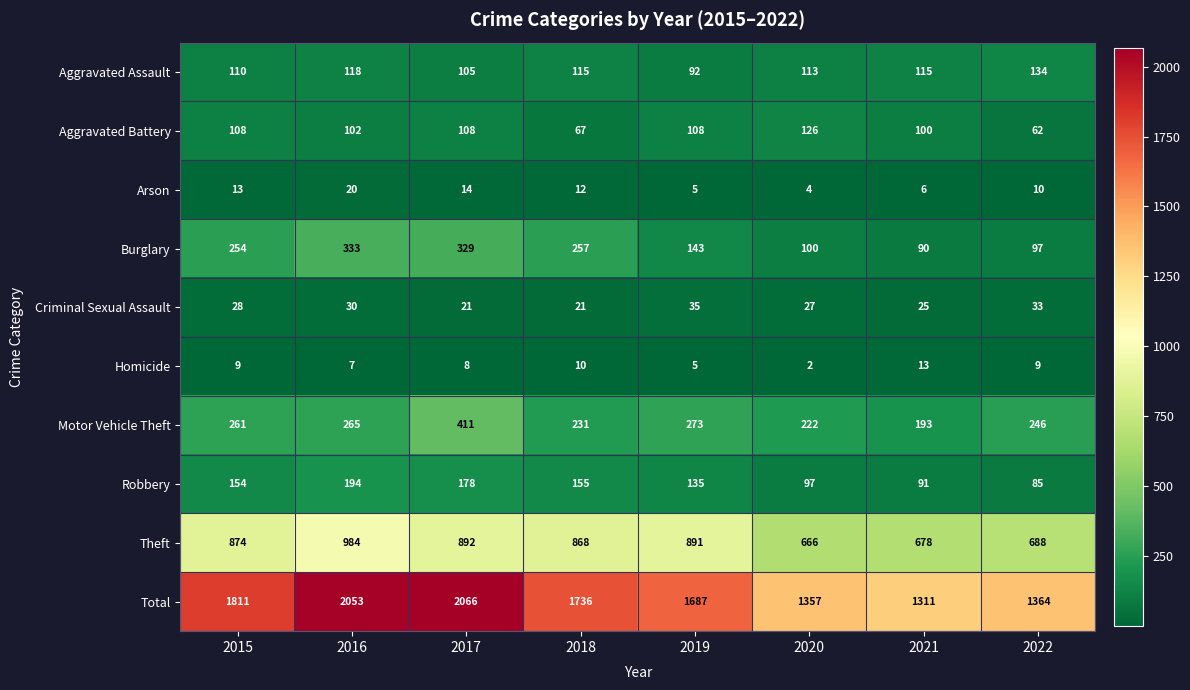

Between 2020 and 2021, which series saw the biggest shift?

Total